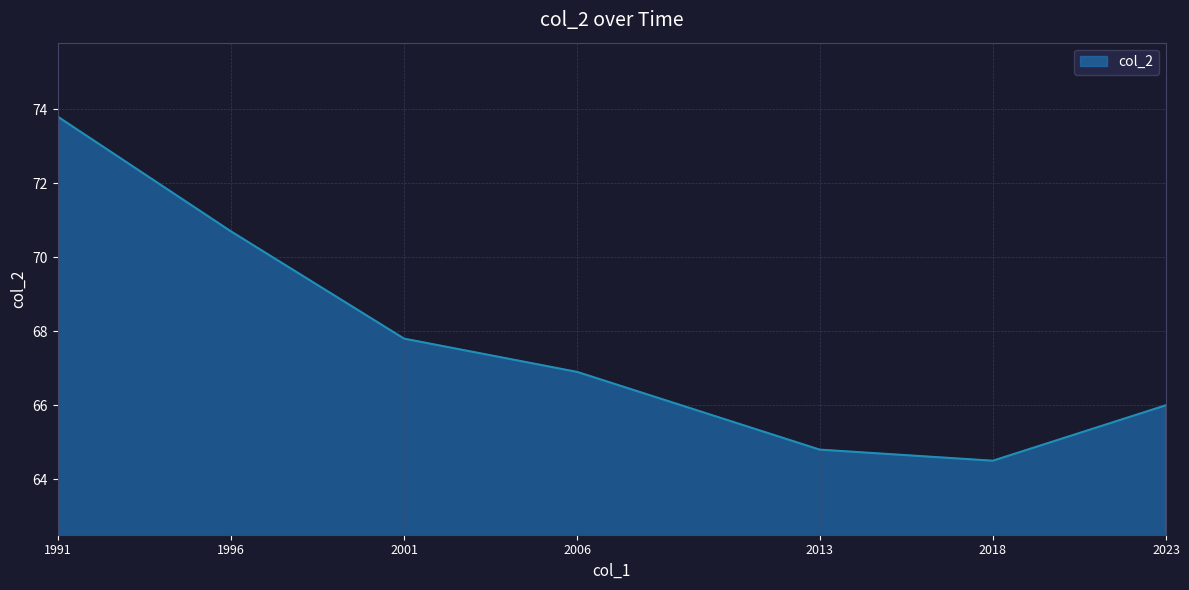

Is it true that the value at 2023 is 66.0?

True